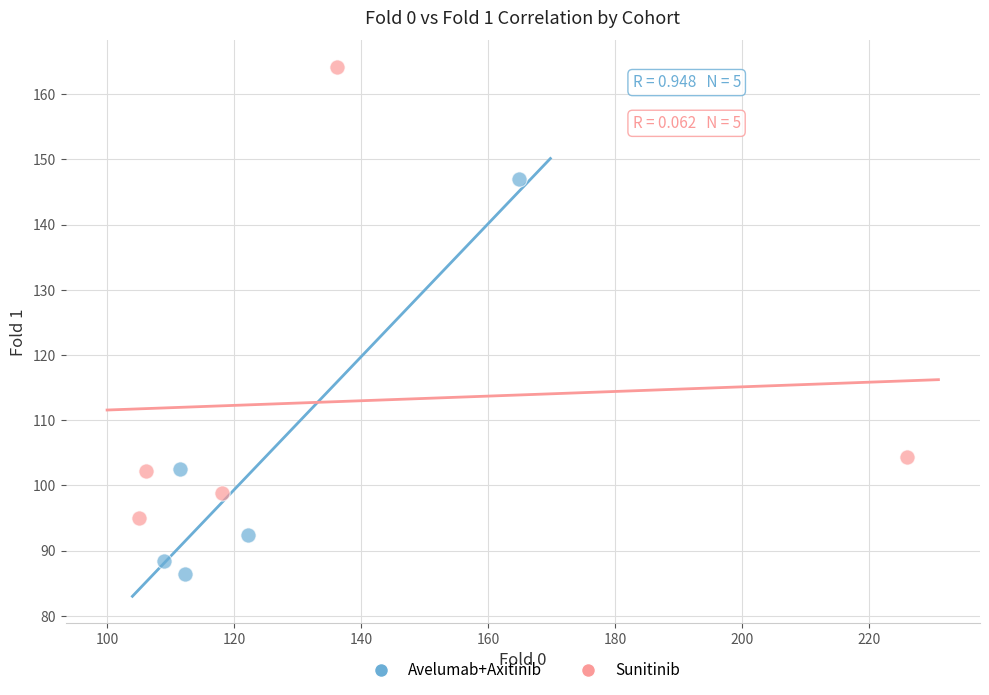

Which series reaches the maximum Y coordinate?

Sunitinib